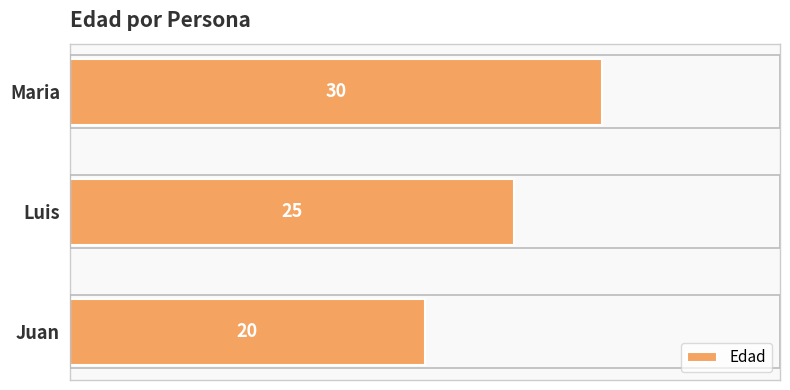

The value at Maria is 19. True or false?

False